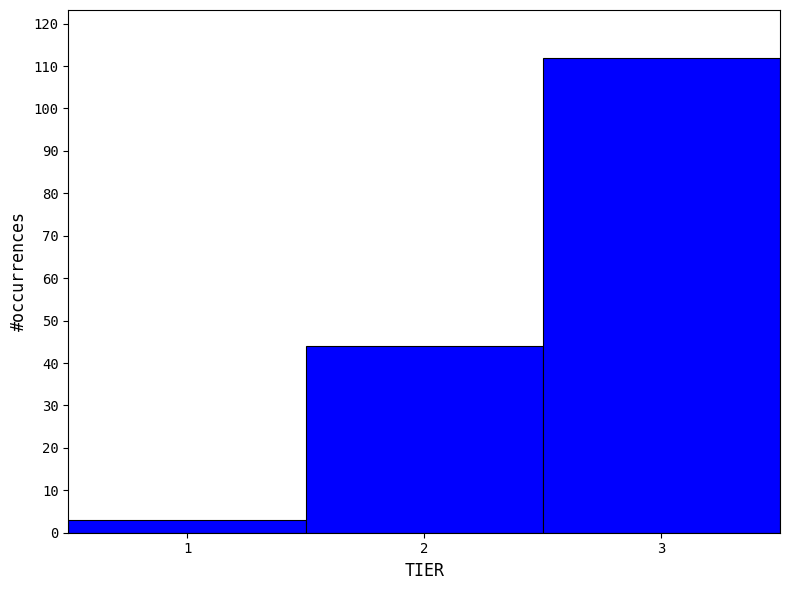

Which range on the x-axis has the tallest bar?

2.5 to 3.5